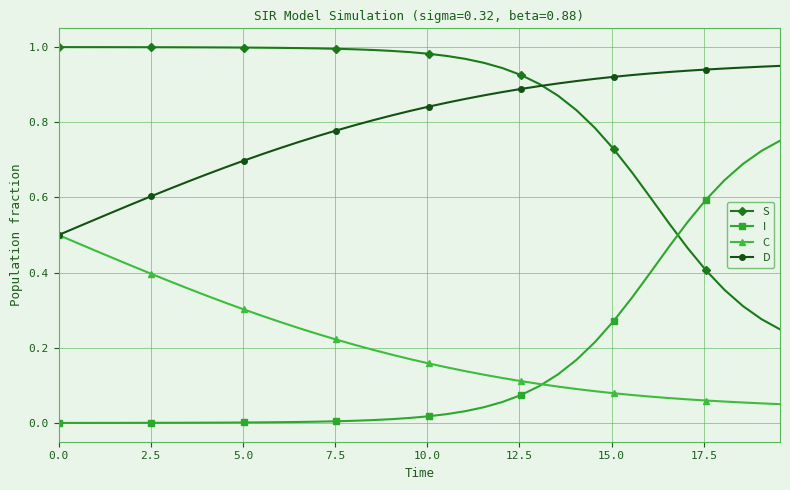

Which series has the largest total across all categories?

S